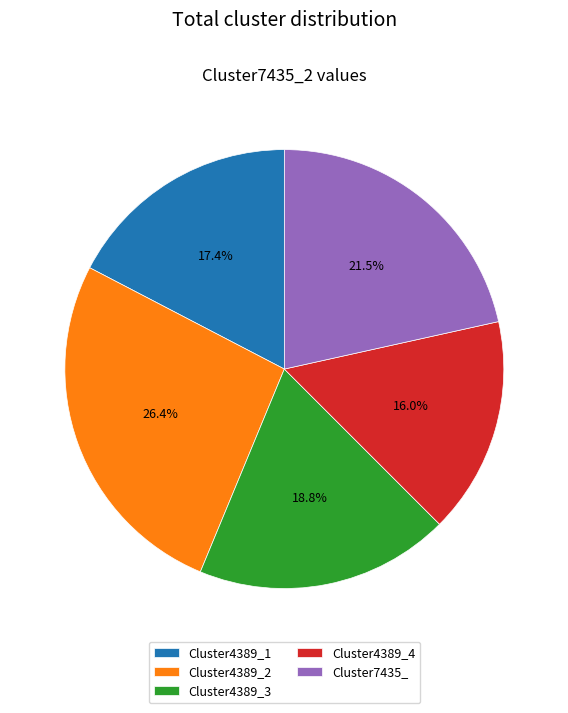

Do Cluster4389_2 and Cluster7435_ together represent more than half of the pie?

No